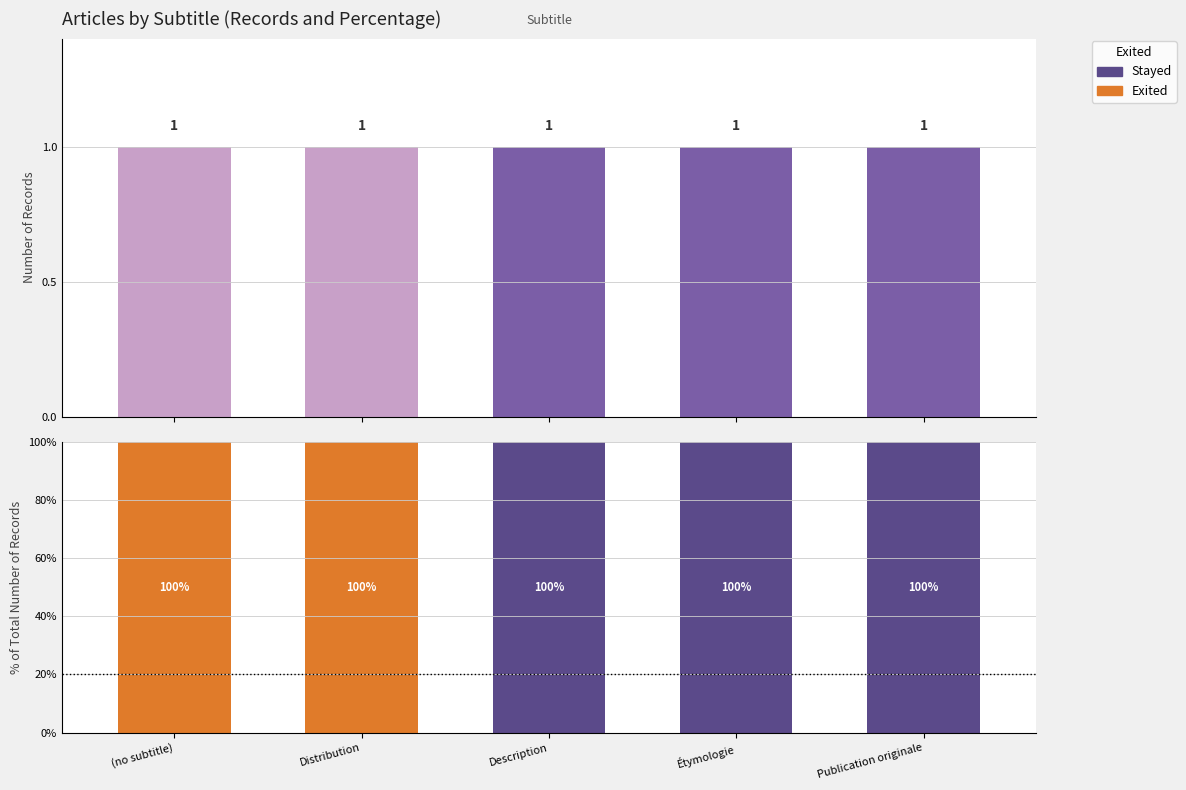

Reading right to left, what are all the values shown in this chart?

Stayed: Publication originale=100	Étymologie=100	Description=100	Distribution=0	(no subtitle)=0
Exited: Publication originale=0	Étymologie=0	Description=0	Distribution=100	(no subtitle)=100